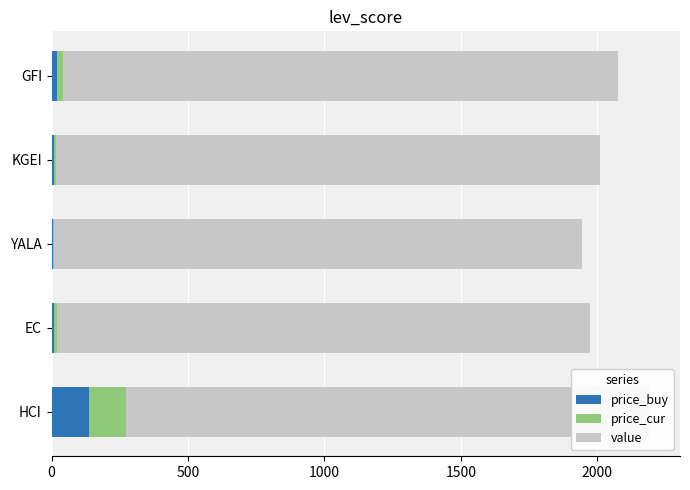

Are the bars horizontal?

Yes